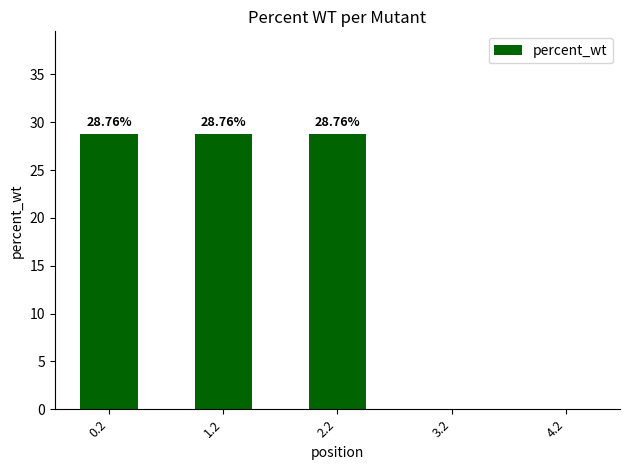

What is the ratio of the value at 1.2 to the value at 2.2?

1.0